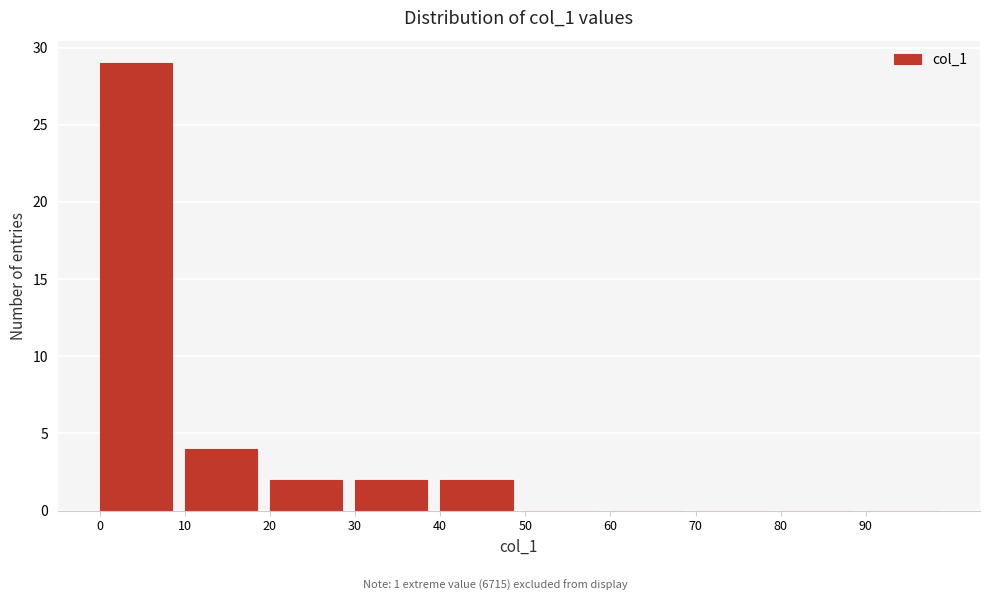

Over which range of the x-axis is the bar tallest?

0 to 10